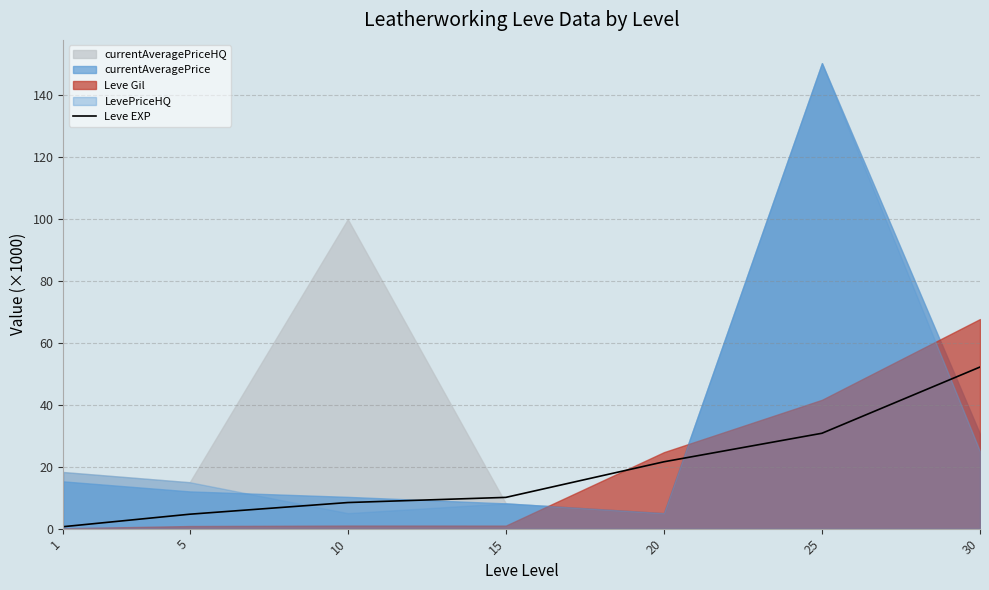

The value at 5 is 7.1. True or false?

False